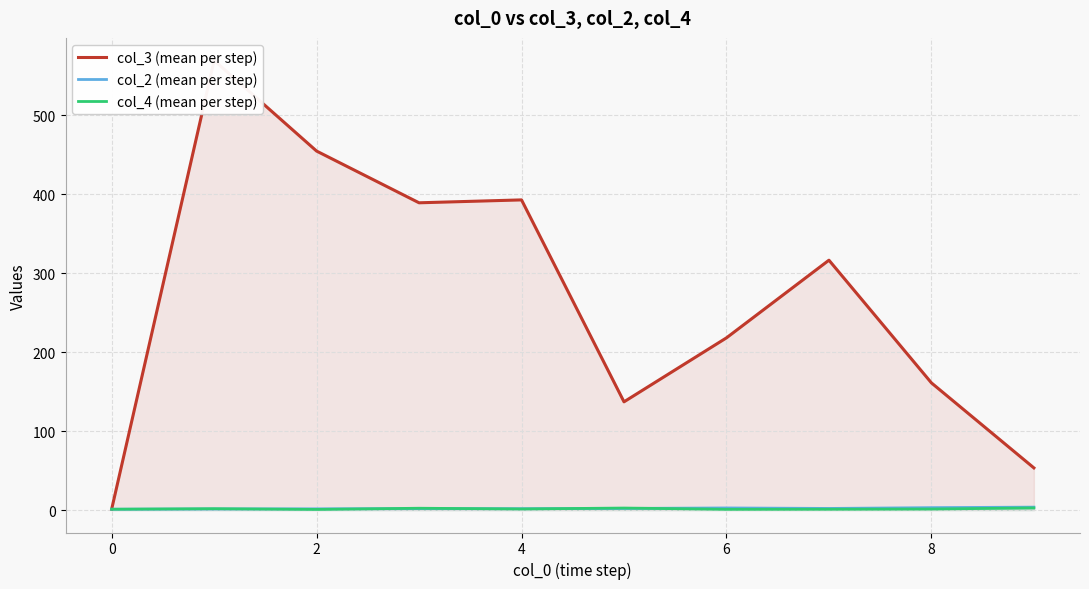

What is the greatest value displayed?

569.3